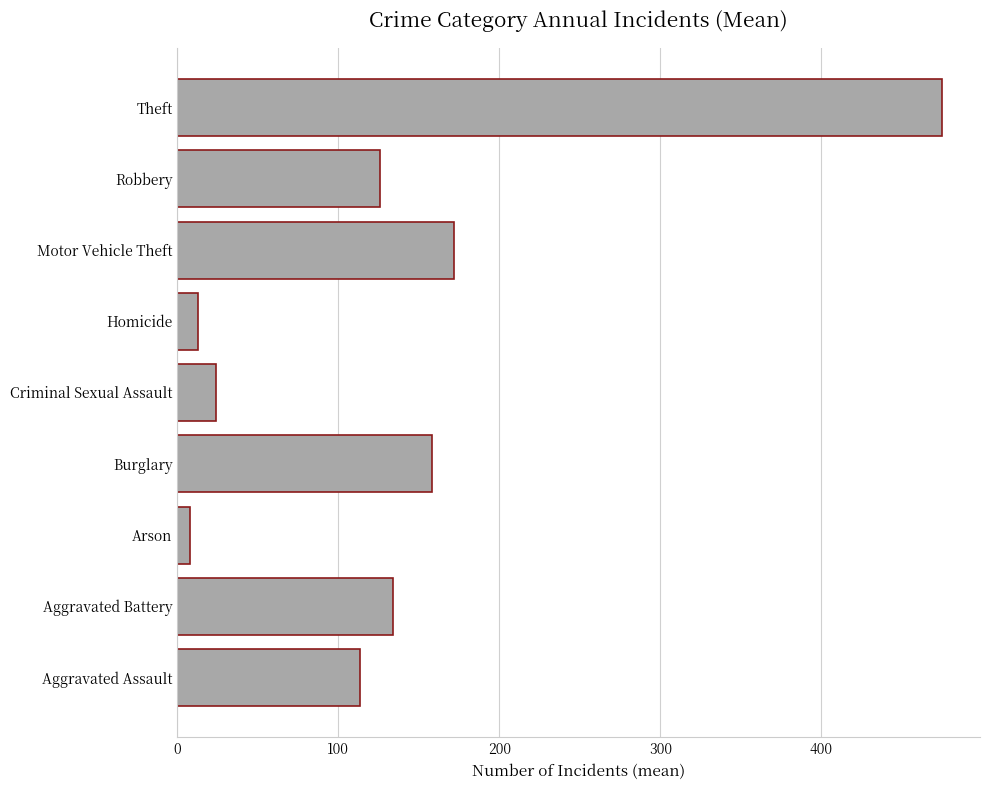

What is the ratio of the value at Motor Vehicle Theft to the value at Aggravated Battery?

1.3